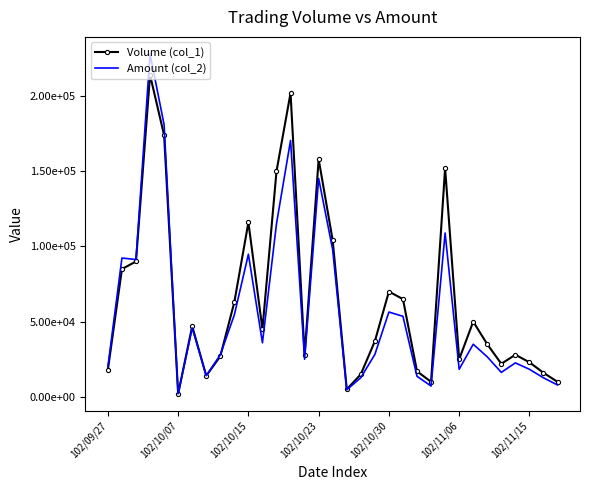

What are all the series names shown in the legend?

Volume (col_1), Amount (col_2)